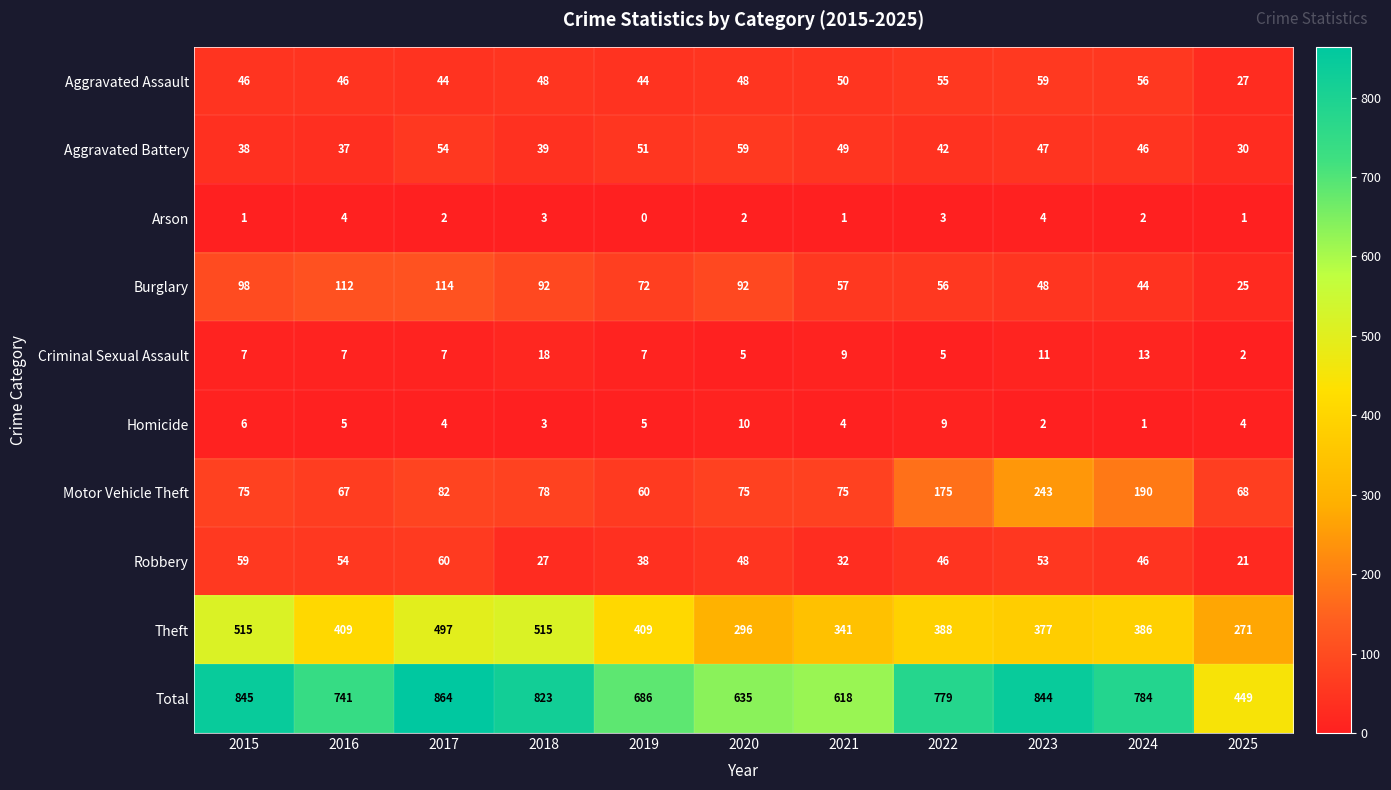

What is the difference between the highest and lowest values at 2016?

737